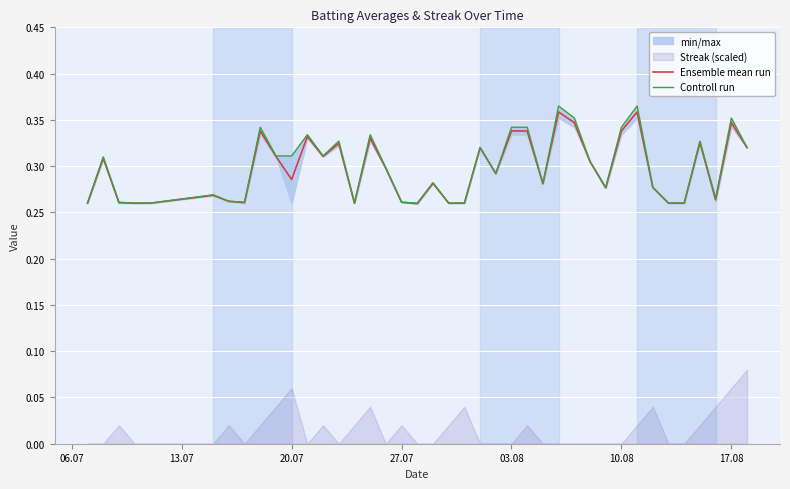

How many categories are shown in the chart?

40